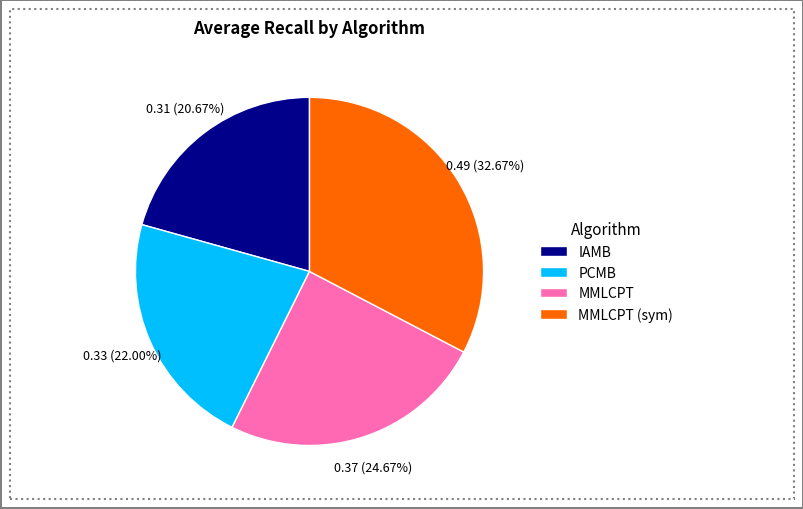

Is there a majority slice in this chart?

No